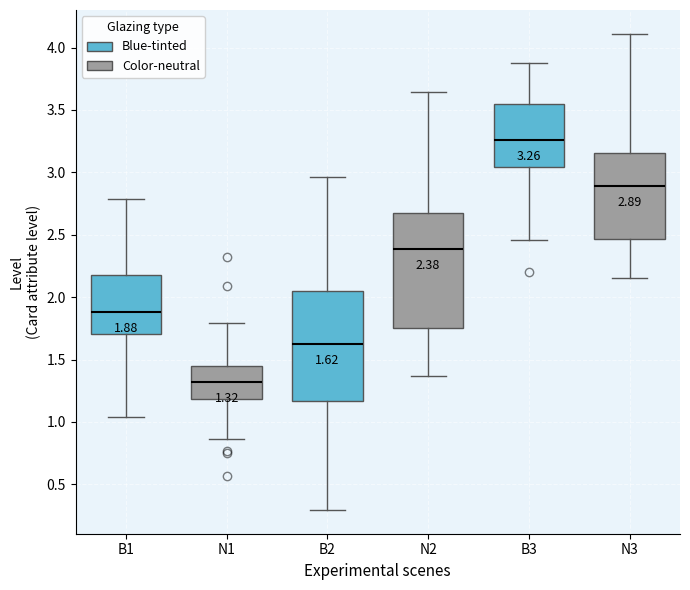

Which box has the lowest median line?

B1 (Color-neutral)